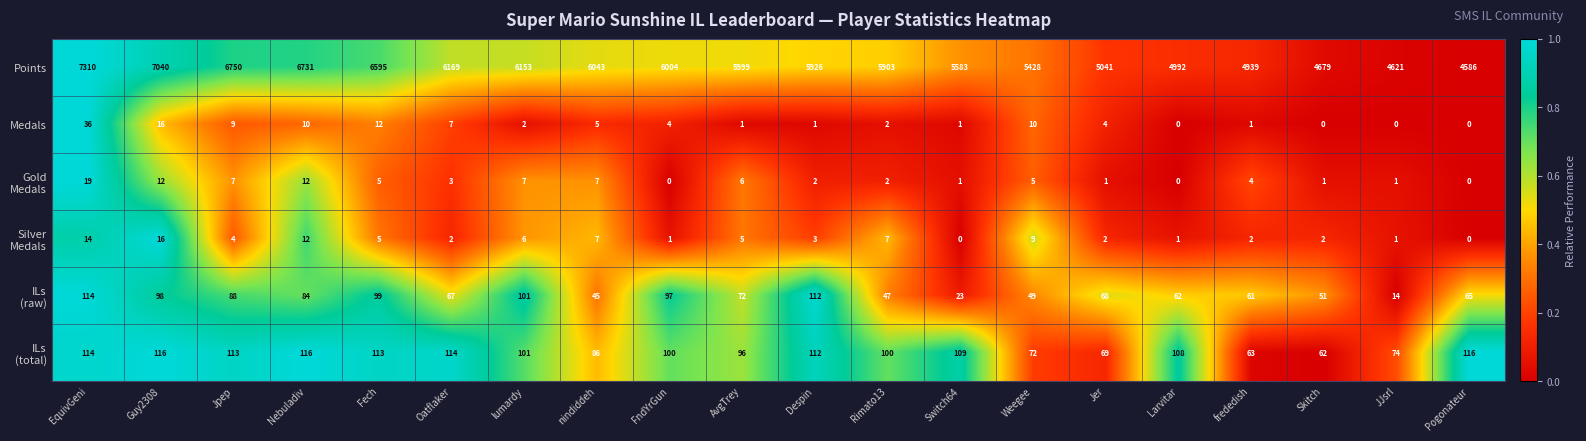

What is the difference between the Points values at lumardy and Pogonateur?

1567